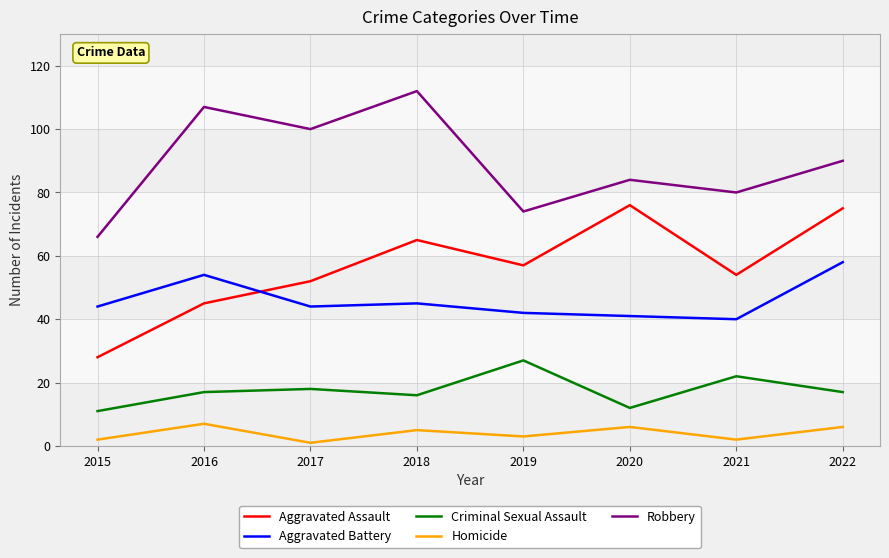

What is the maximum value shown in the chart?

112